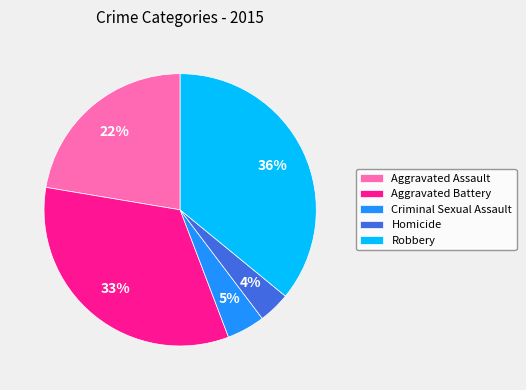

To the nearest percent, what is the difference between the largest and smallest slice percentages?

32%